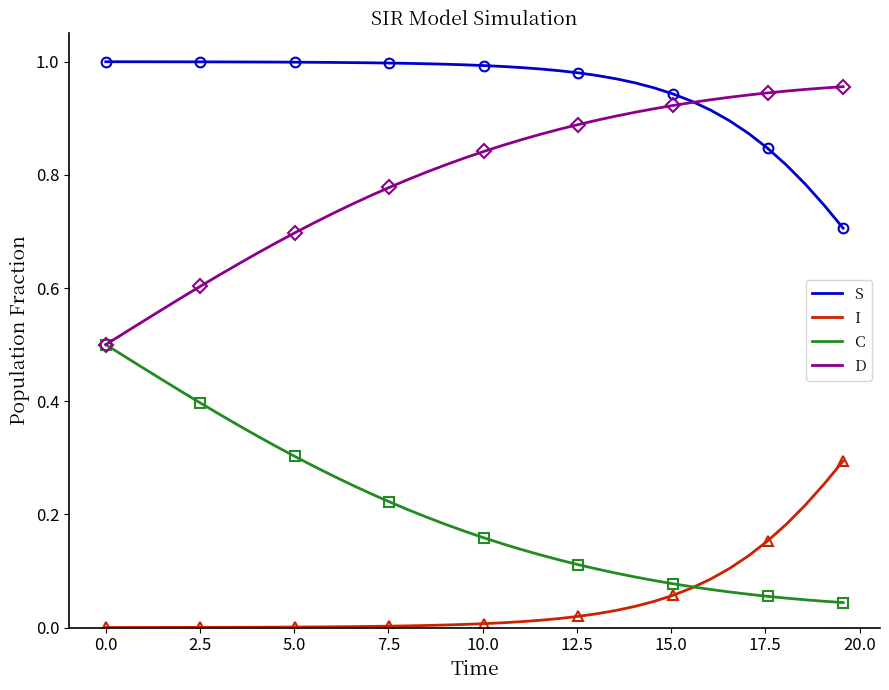

True or false: S and I cross at least once.

False